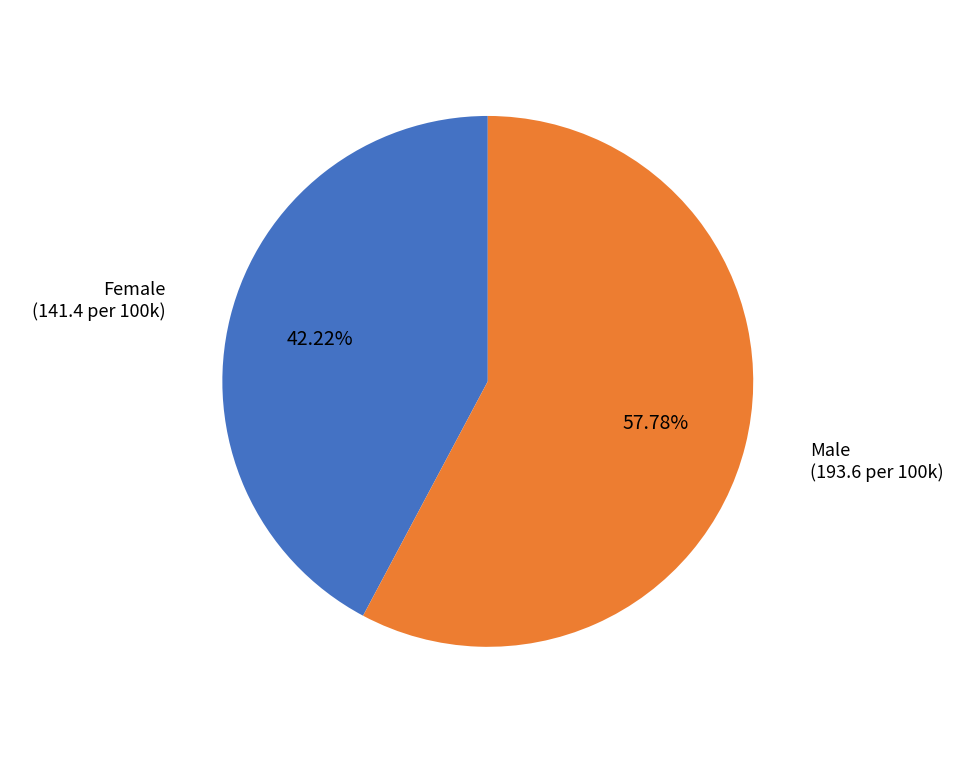

Does any single category account for the majority?

Yes